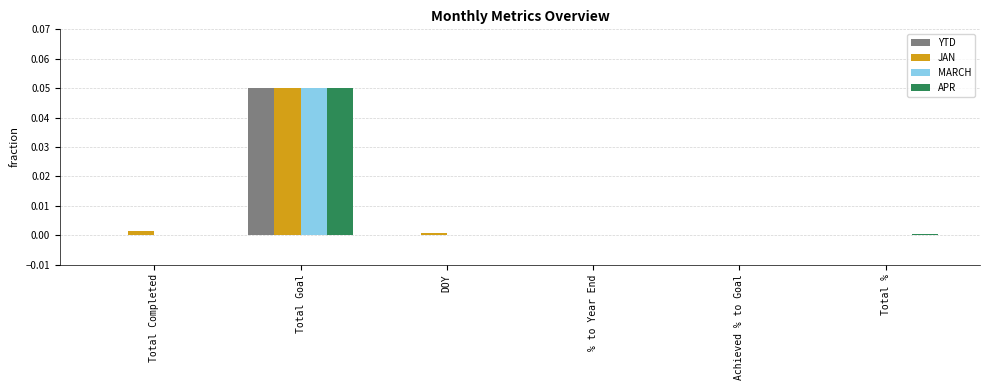

Are the bars grouped side by side (vs. stacked)?

Yes